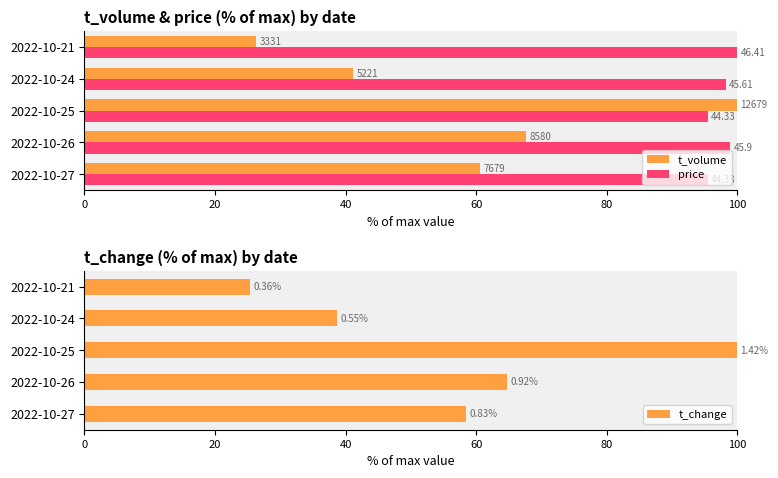

What is the lowest value of the t_volume series?

26.3